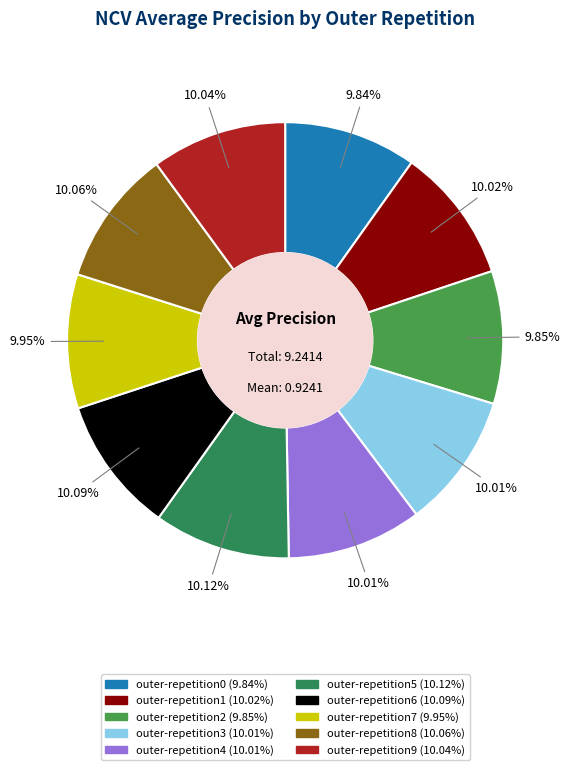

How many segments does this pie chart have?

10